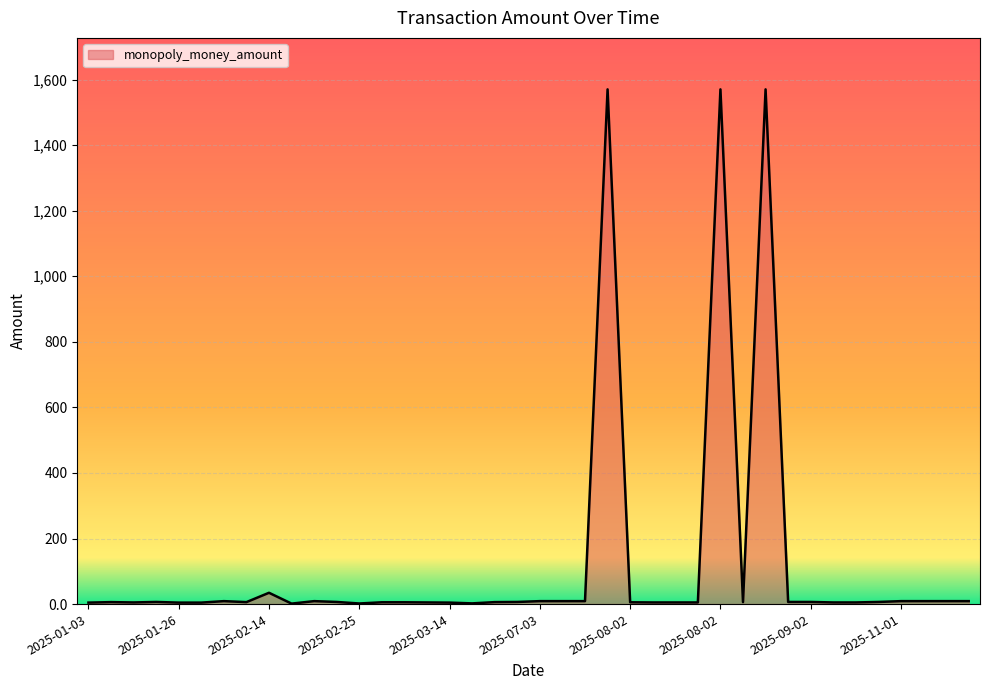

What is the maximum value shown in the chart?

1570.0